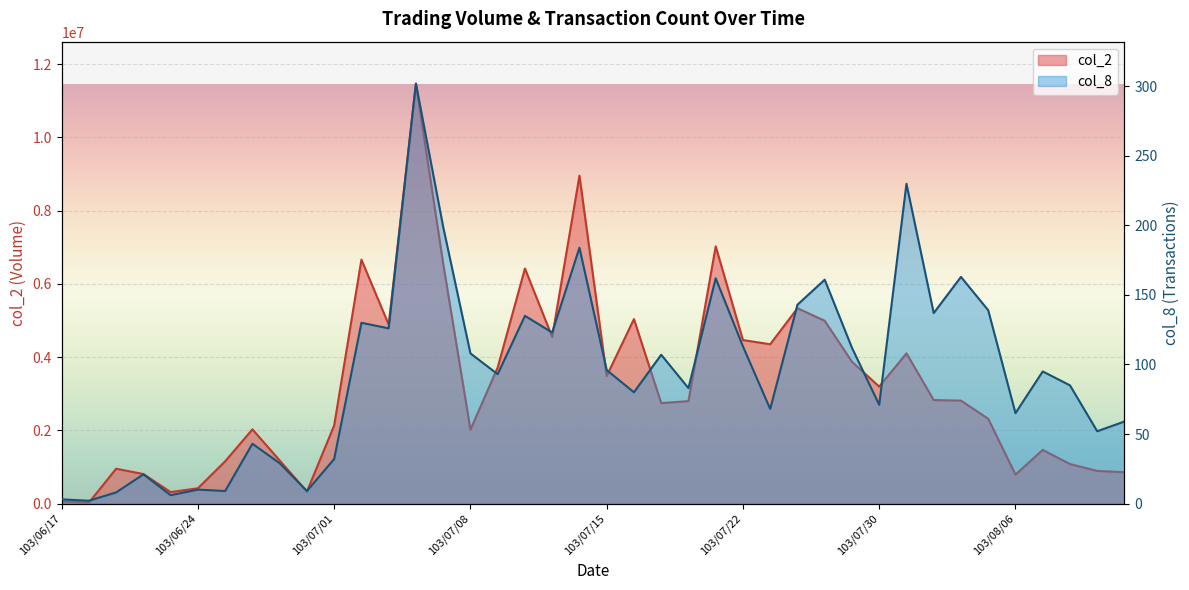

What is the total value across all series at 103/07/02?

6660530